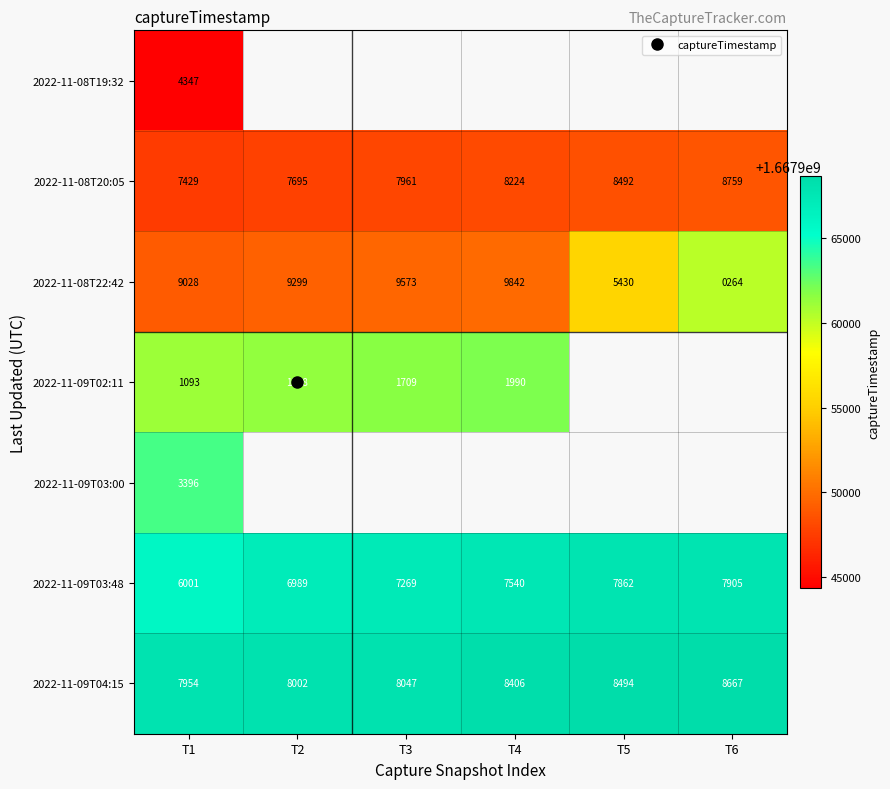

Is it true that 2022-11-09T04:15 equals 932500505.1 at T6?

False